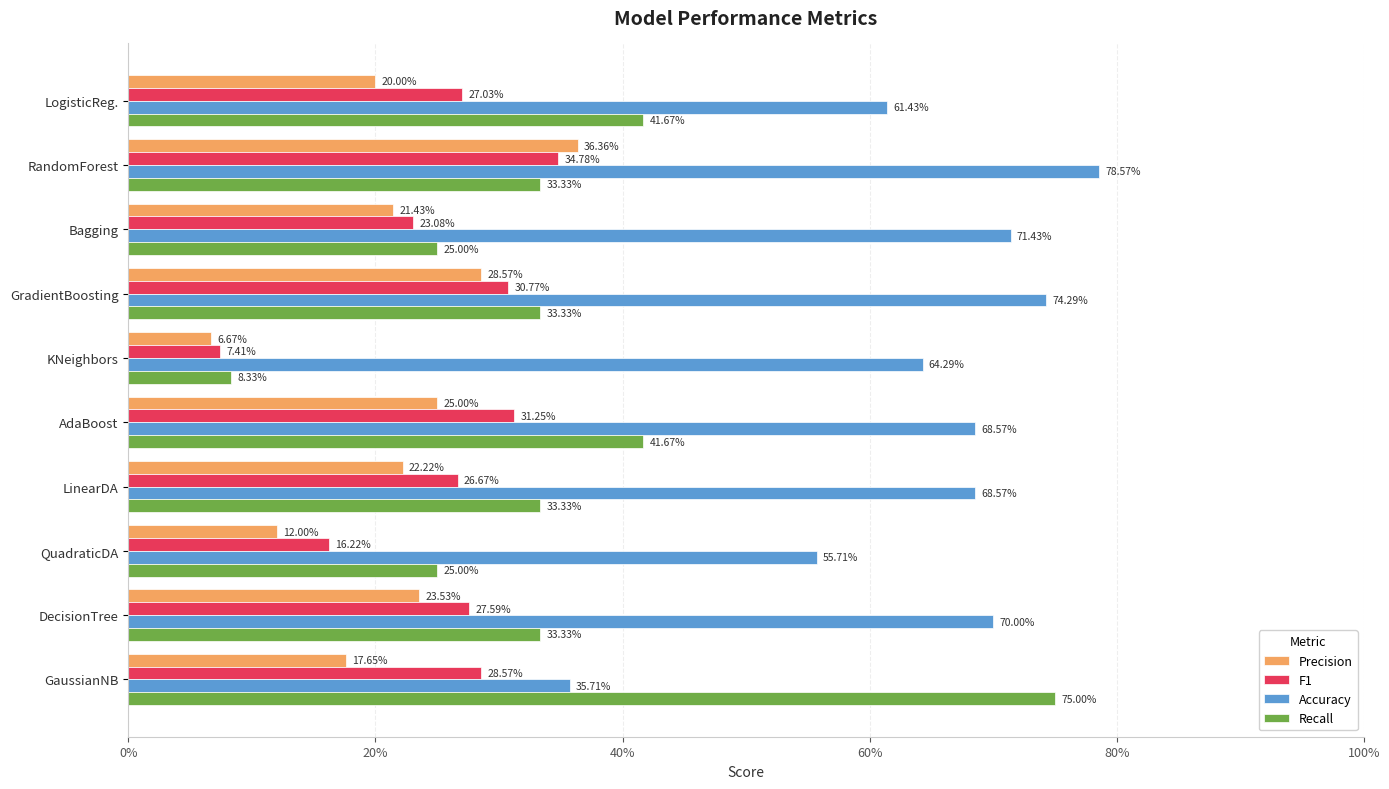

What are all the series names shown in the legend?

Precision, F1, Accuracy, Recall